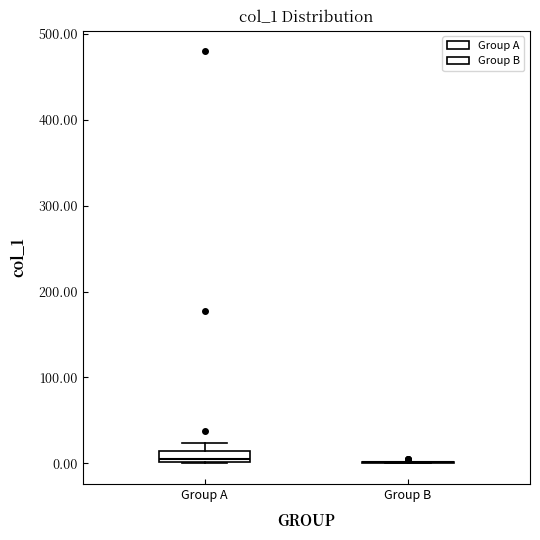

Which box is the tallest, from its lower edge to its upper edge?

Group A